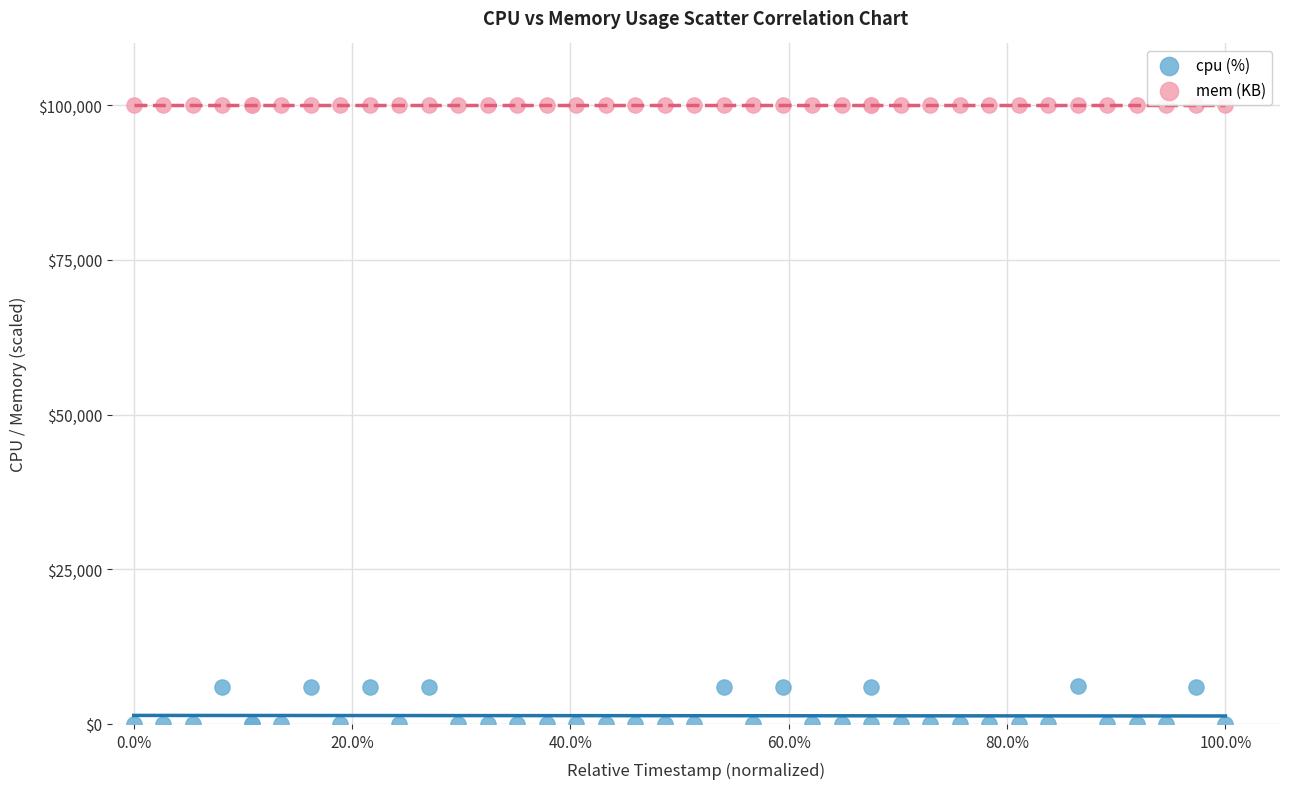

Which series reaches the maximum Y coordinate?

mem (KB)